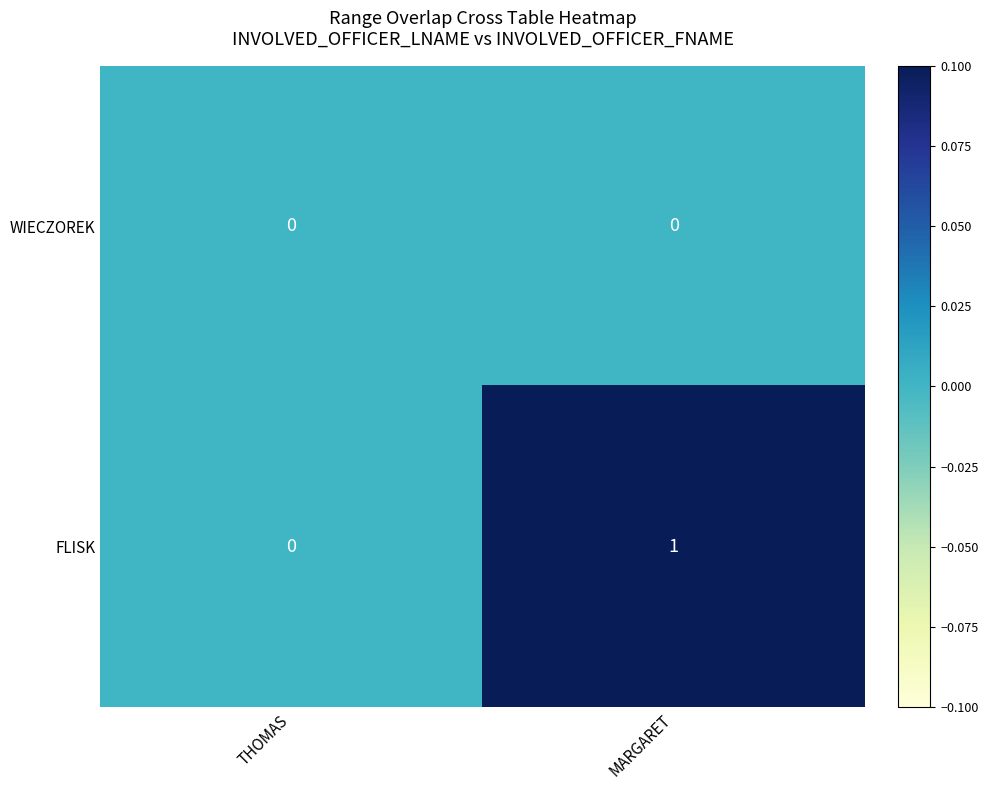

Which series has the largest total across all categories?

FLISK